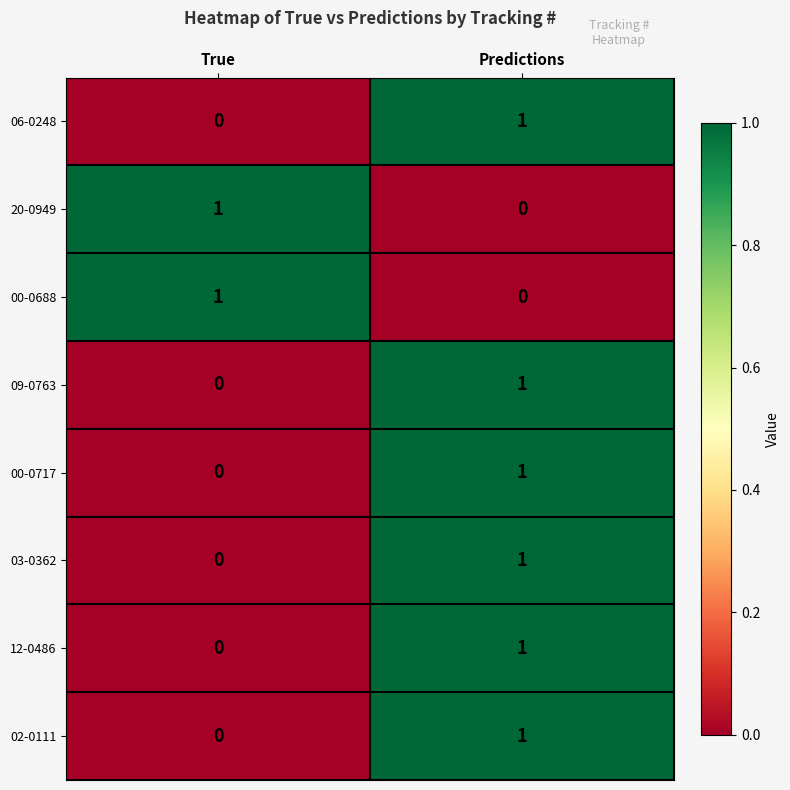

How many categories are shown in the chart?

2